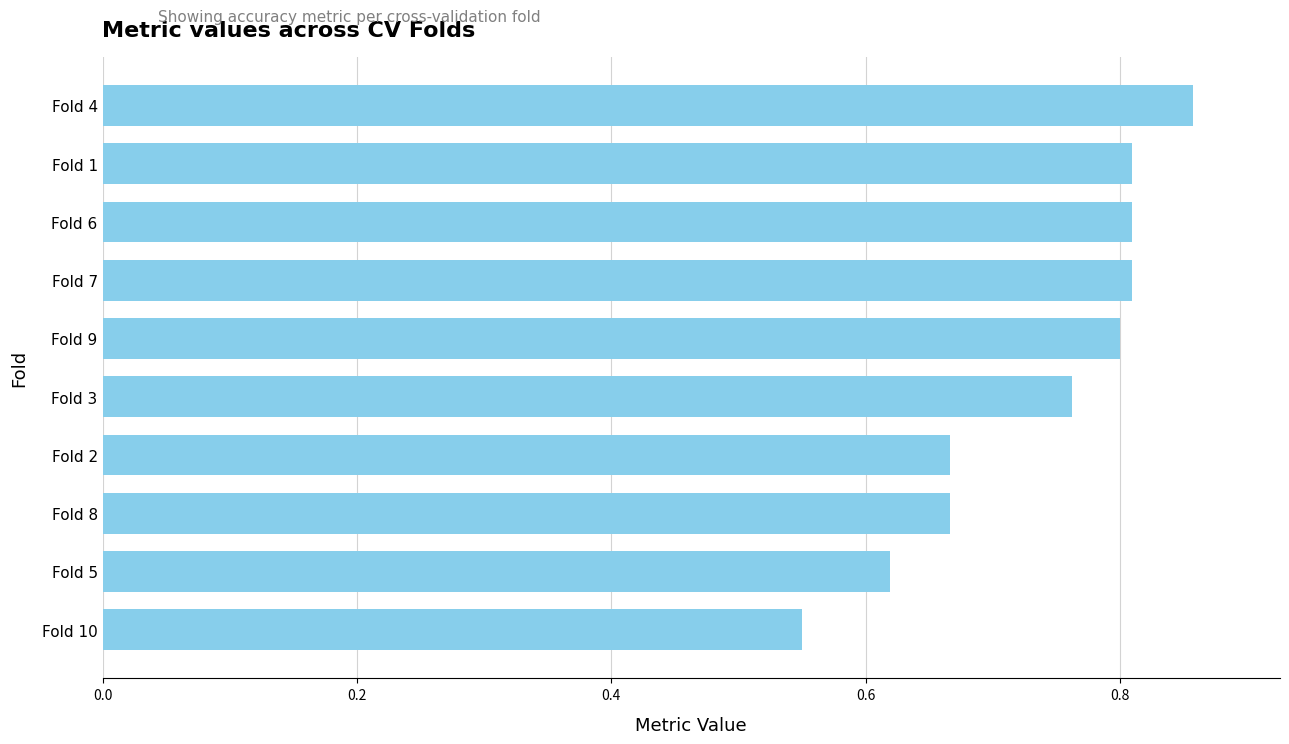

What position from the bottom is Fold 9?

6